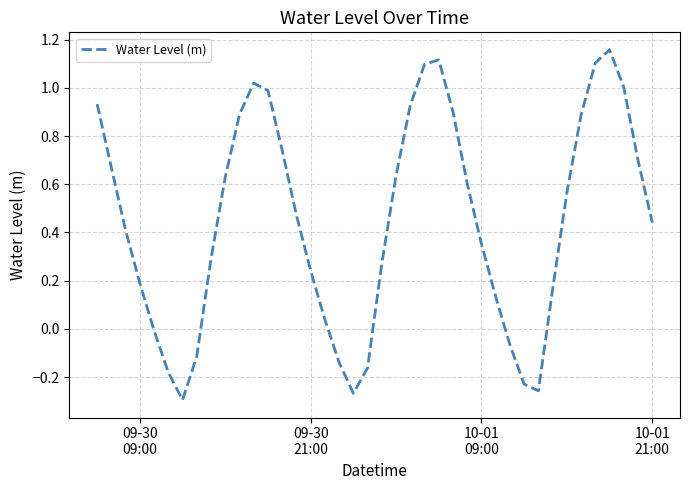

How many interior local valleys (lower than both neighbors) does the data have?

3